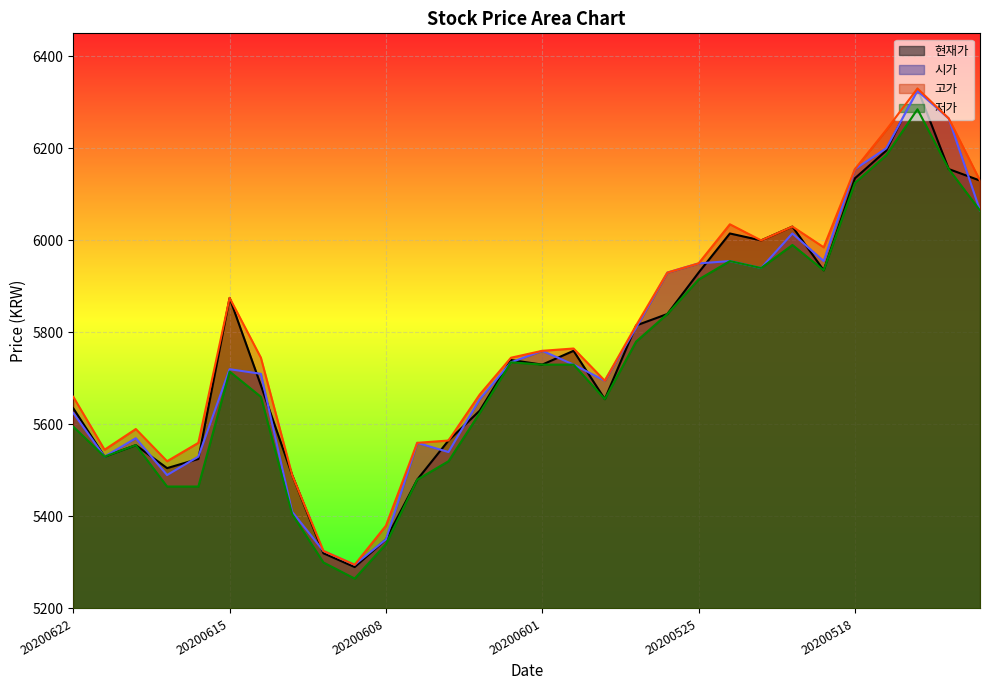

True or false: 저가 and 고가 intersect in this chart.

False